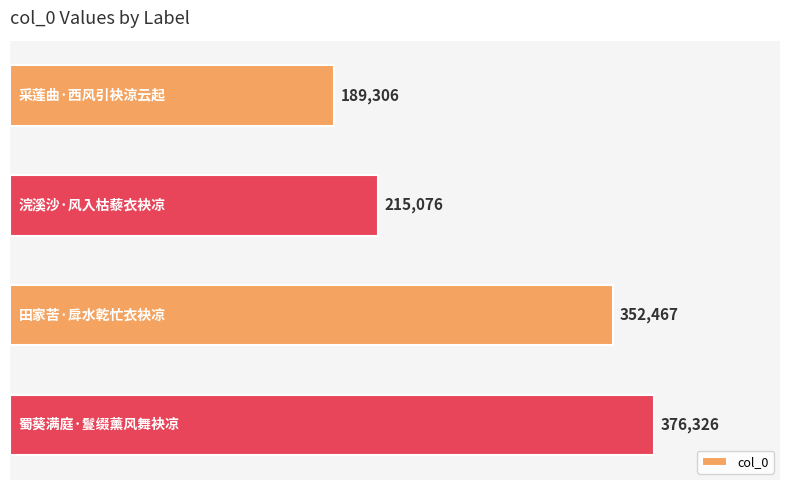

What is the value of the 3rd bar from the top?

352467